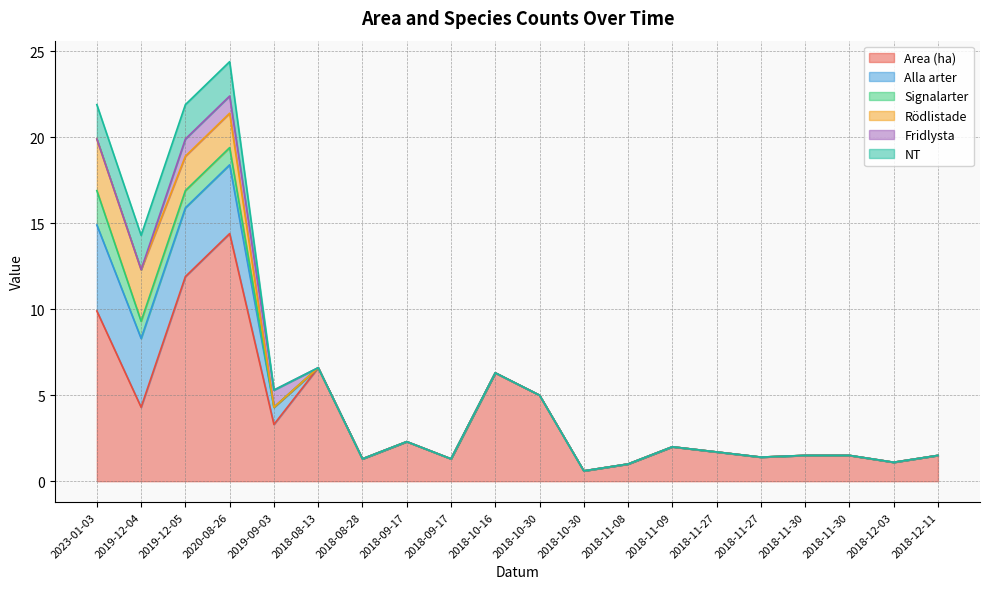

How many distinct data groups are displayed?

6